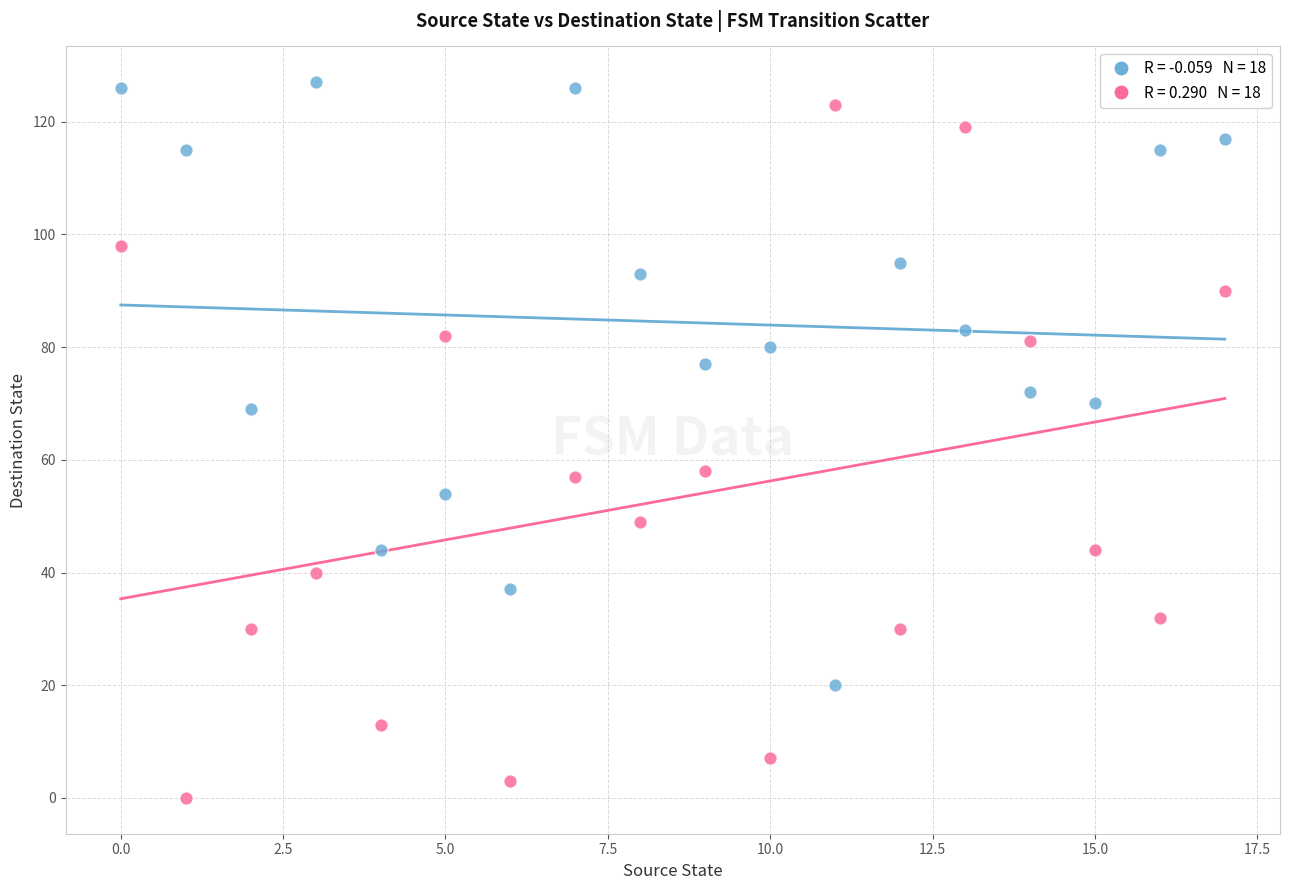

Across all data points, what is the range of Y values (max minus min)?

127